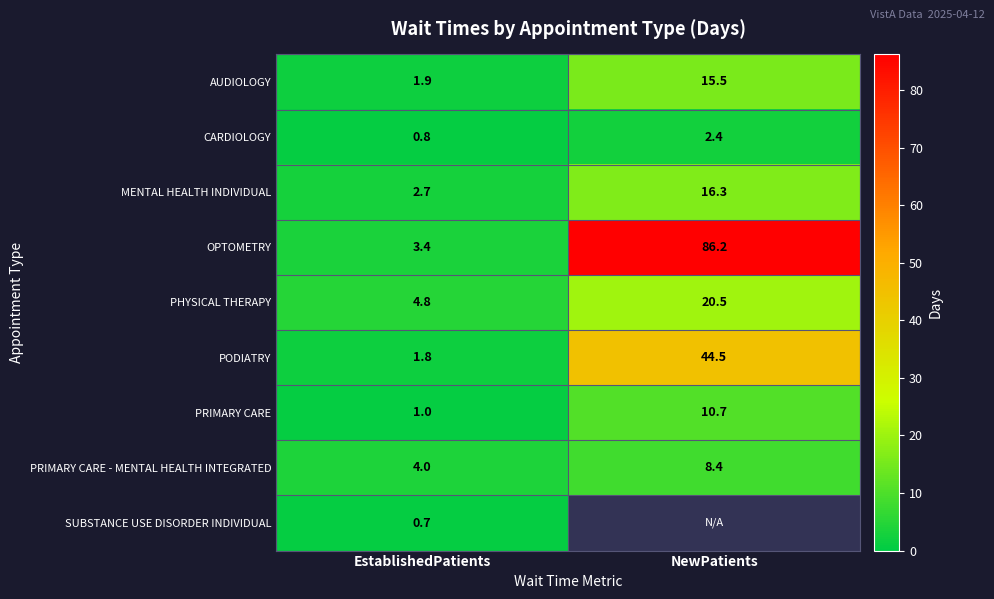

What is the maximum value for PRIMARY CARE - MENTAL HEALTH INTEGRATED?

8.4